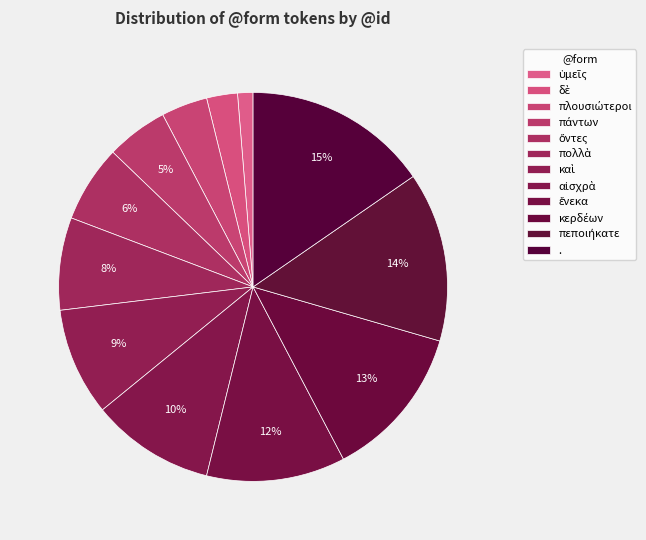

How many slices are in this pie chart?

12